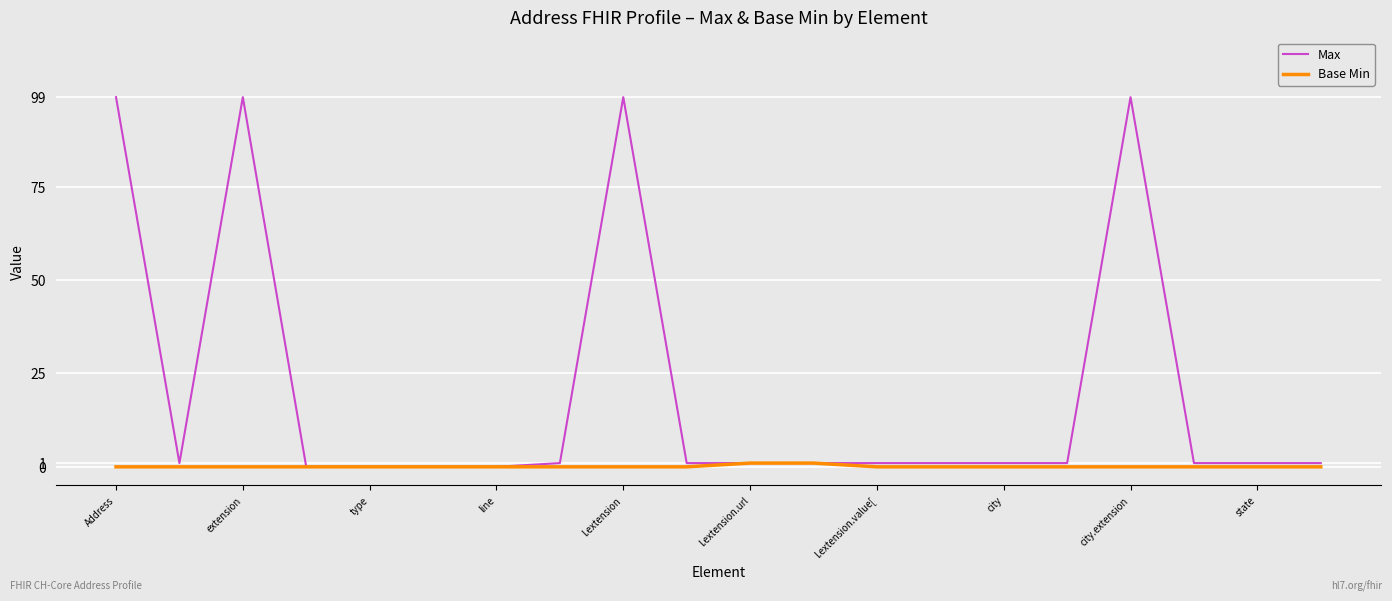

What is the sum of all Base Min values?

2